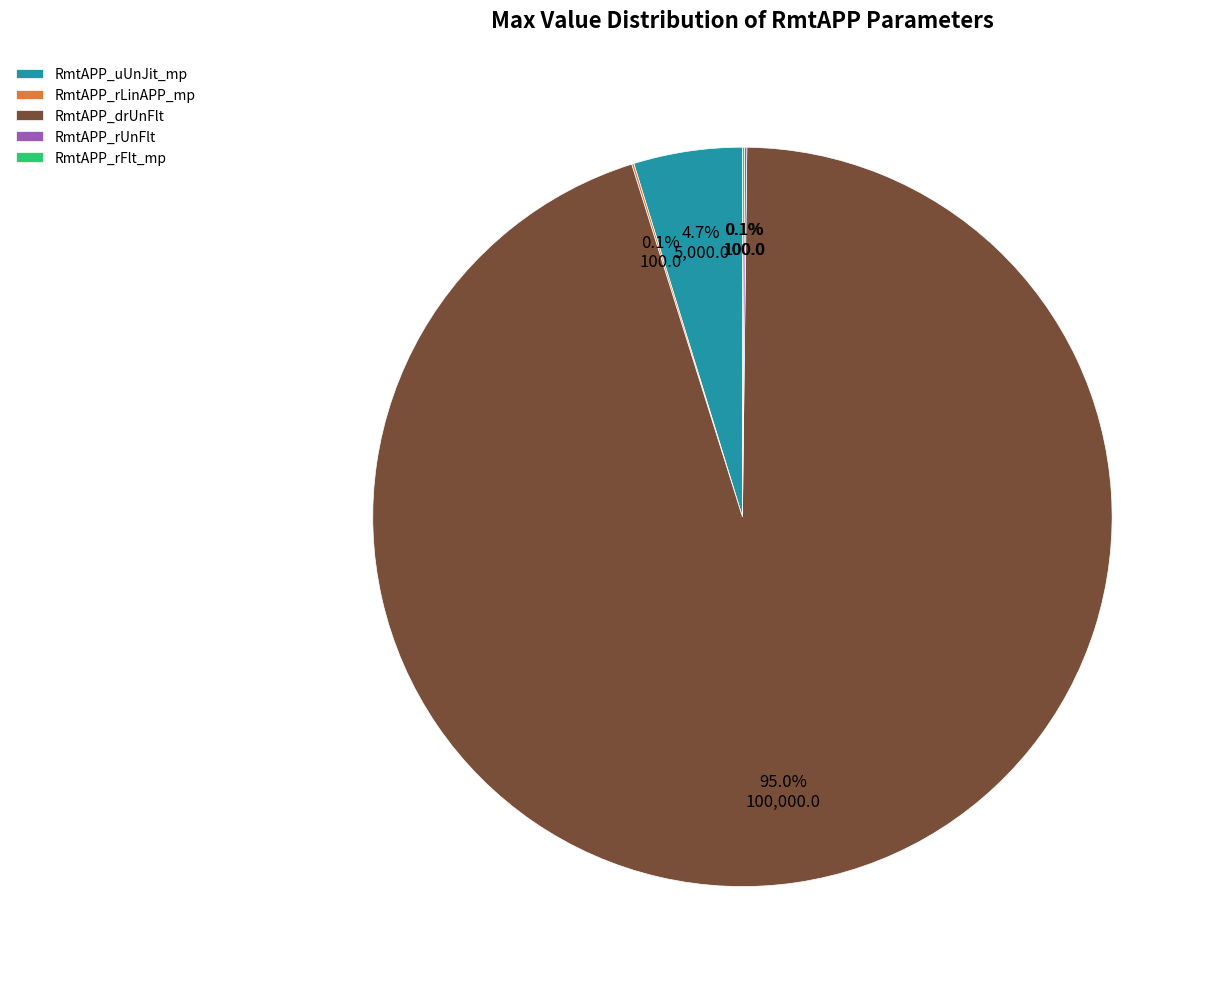

Which slice is the largest?

RmtAPP_drUnFlt